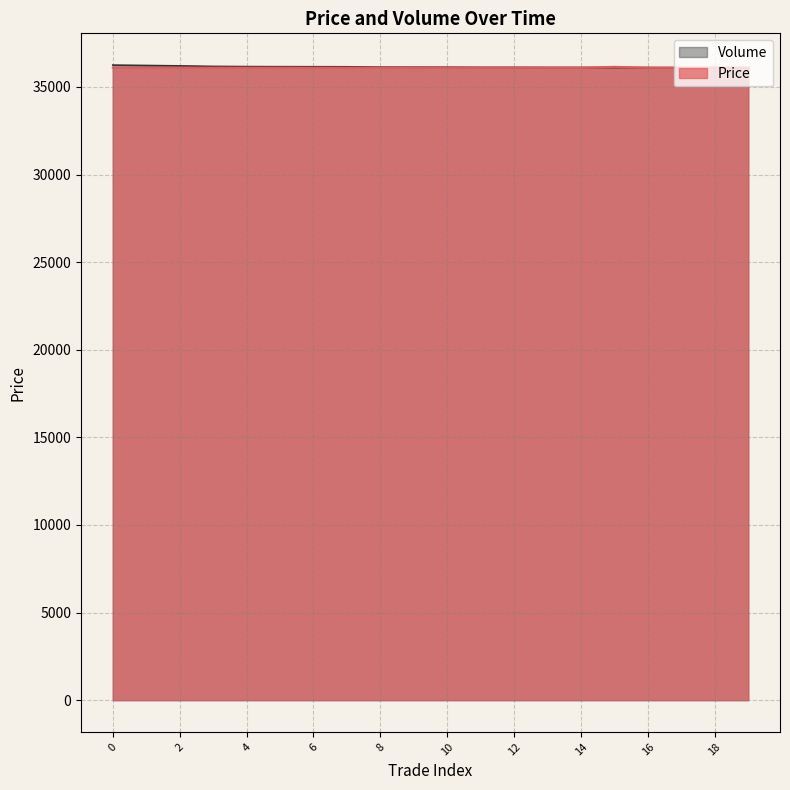

How many times do Price and Volume cross each other?

2